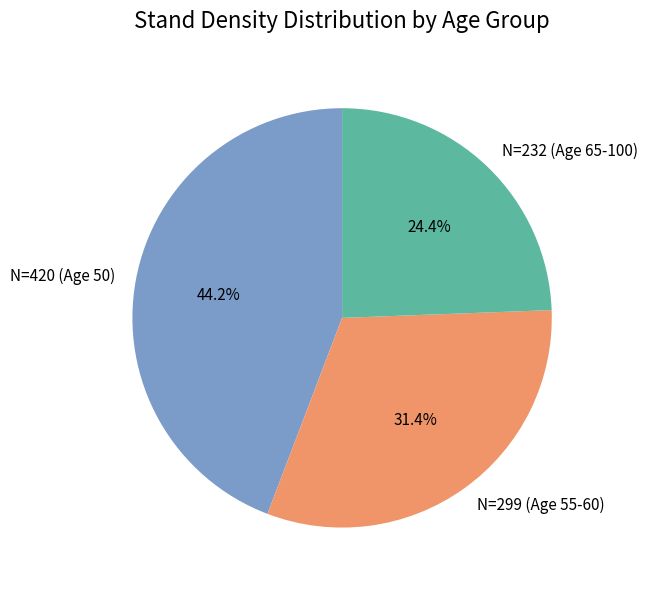

Rank the categories by value from lowest to highest.

N=232 (Age 65-100), N=299 (Age 55-60), N=420 (Age 50)